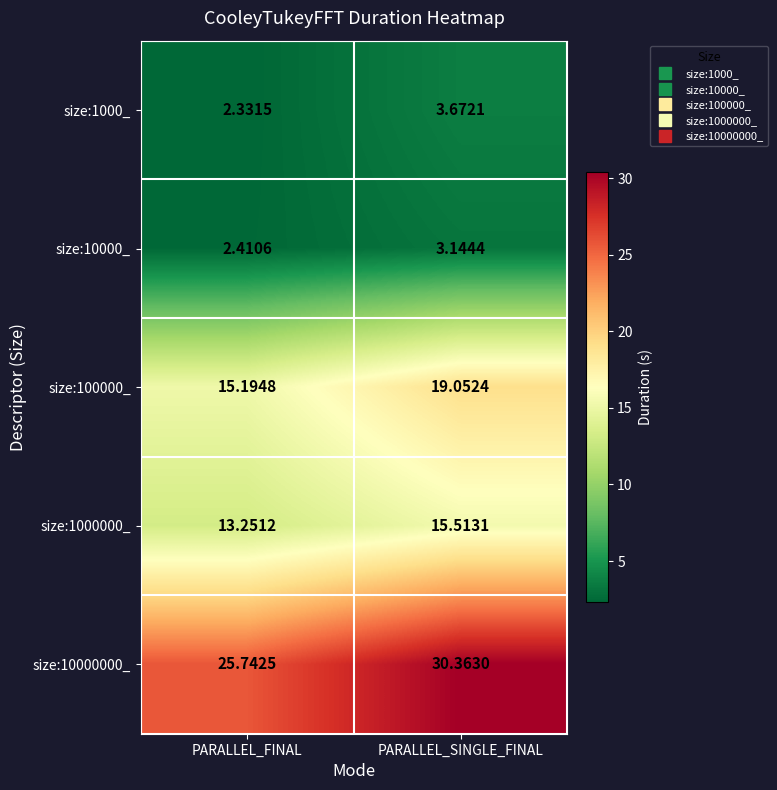

Which category has the highest value in the size:100000_ series?

PARALLEL_SINGLE_FINAL